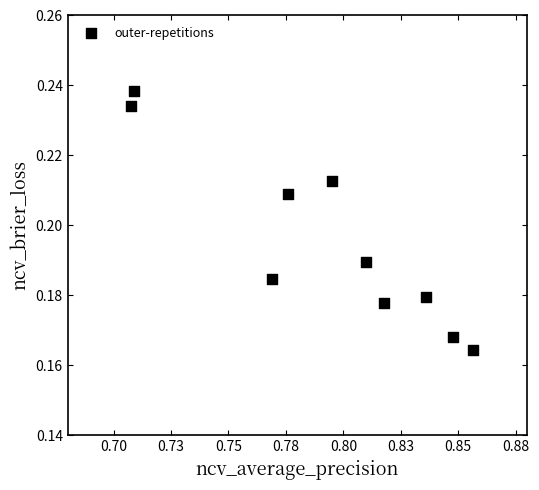

What is the average X value?

0.8